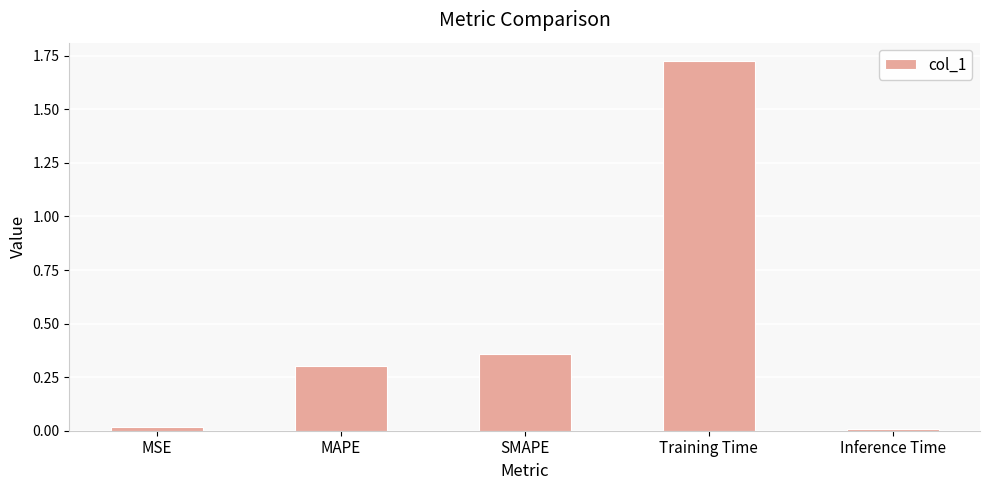

The value at Inference Time is 0.0. True or false?

True